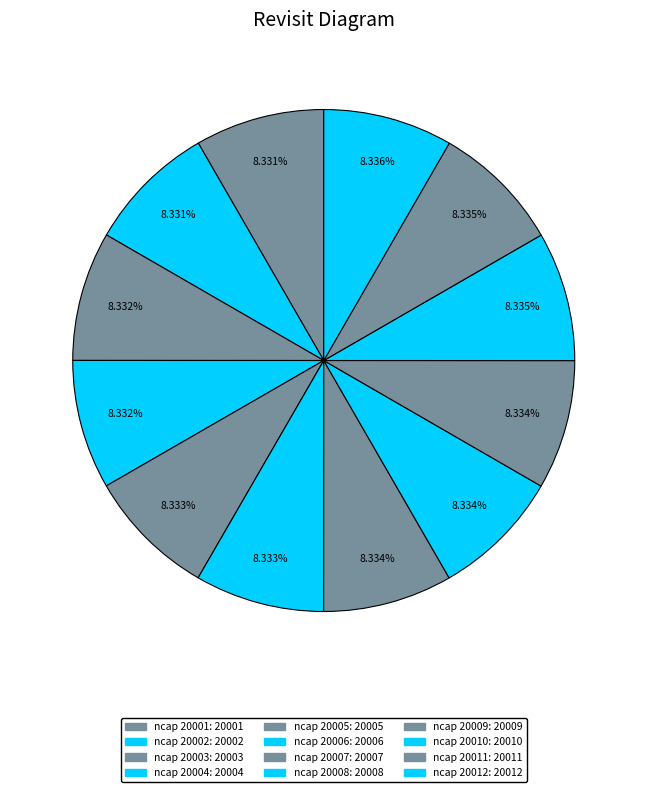

Does ncap 20009 represent more than half of the total?

No